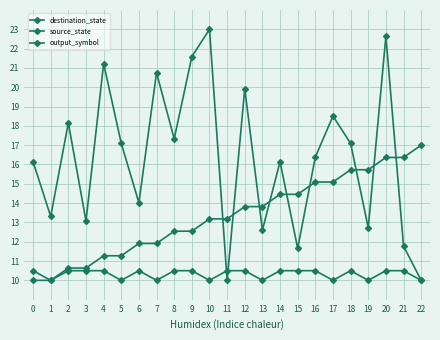

Count the number of categories in the chart.

23